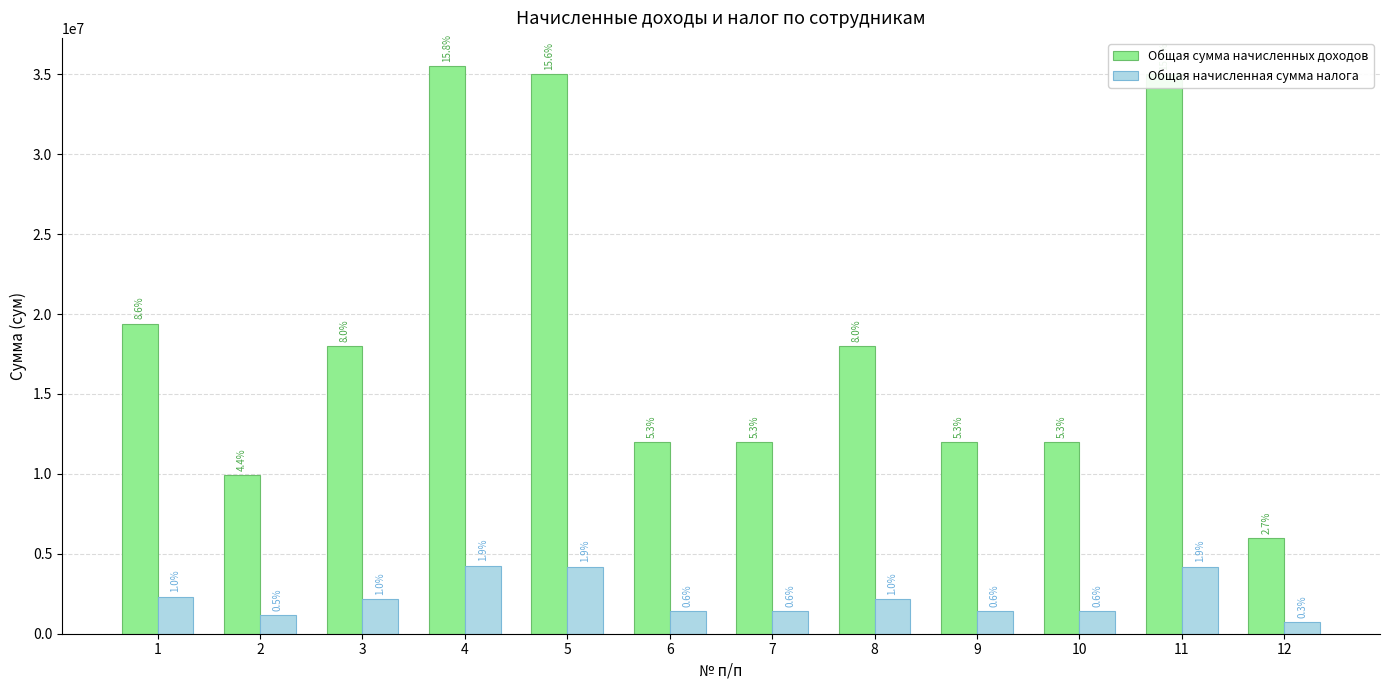

What value does the Общая сумма начисленных доходов series have at 4, to the nearest 100?

35500000